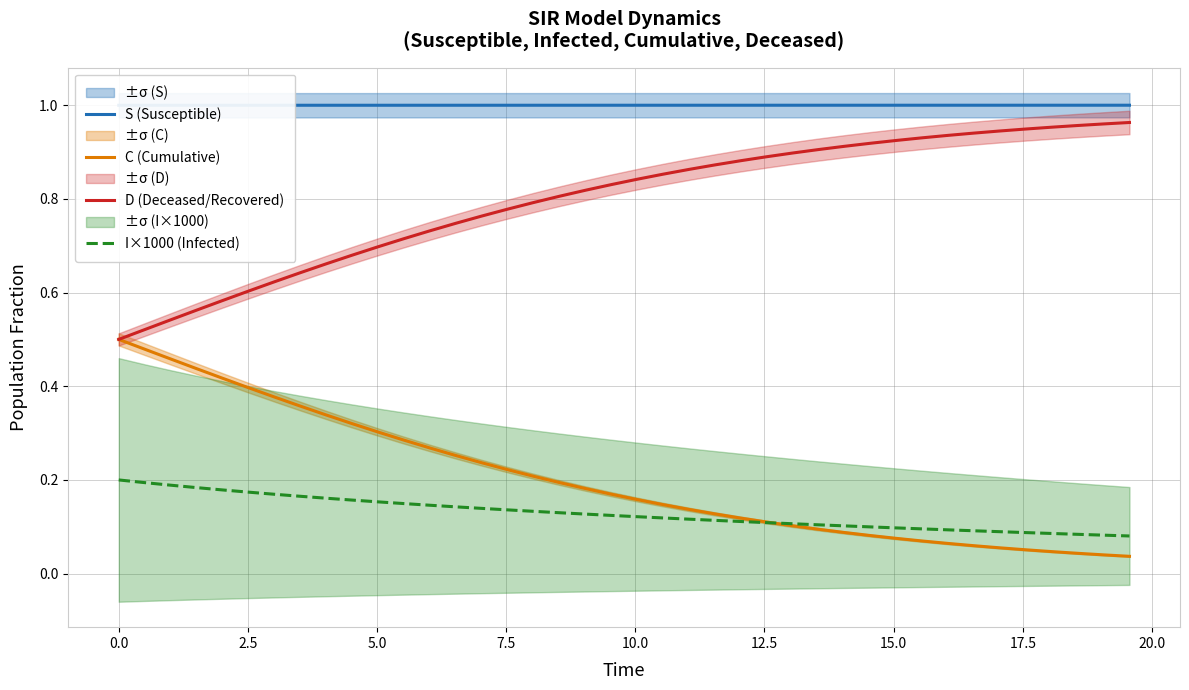

What are all the series names shown in the legend?

S (Susceptible), C (Cumulative), D (Deceased/Recovered), I×1000 (Infected)